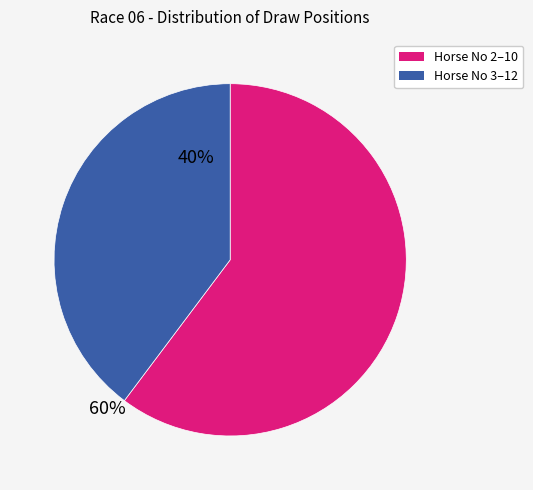

How many slices are in this pie chart?

2